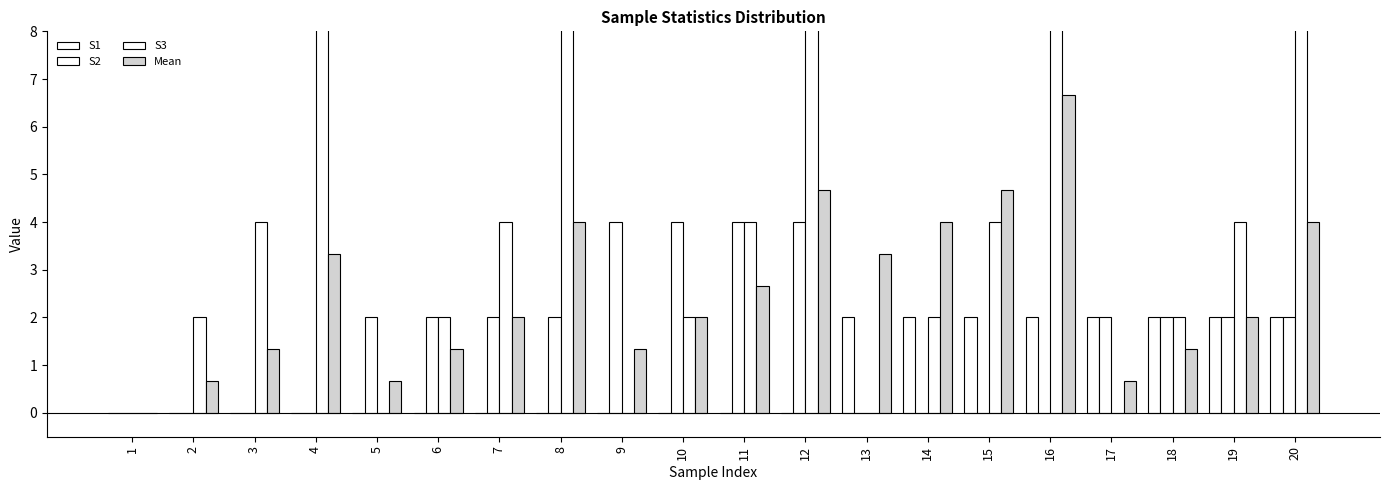

Rank the categories by S3 value from lowest to highest.

1, 5, 9, 13, 17, 2, 6, 10, 14, 18, 3, 7, 11, 15, 19, 4, 8, 12, 16, 20